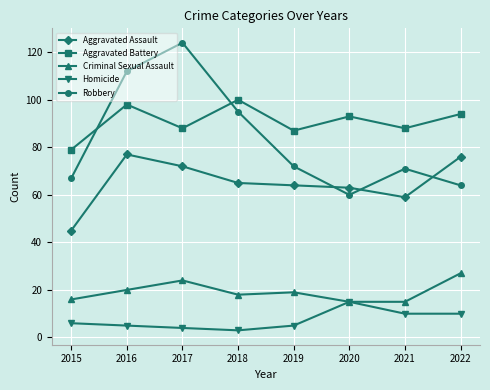

How many lines are shown in the chart?

5